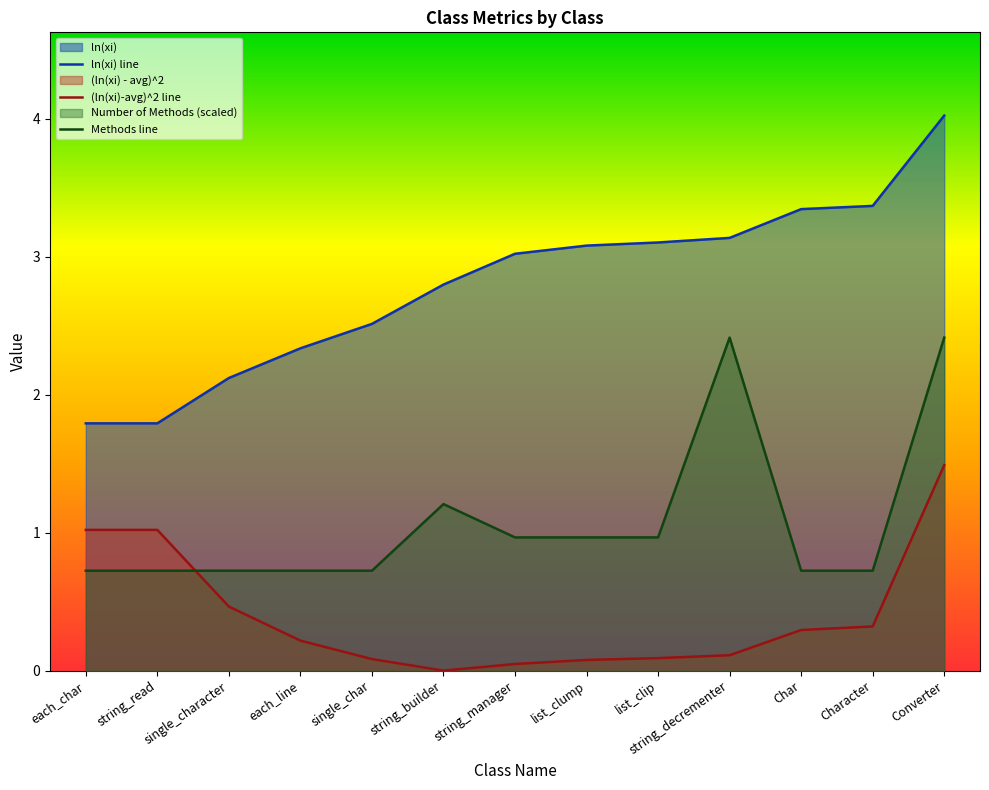

Between string_decrementer and Char, which series saw the biggest shift?

Methods line